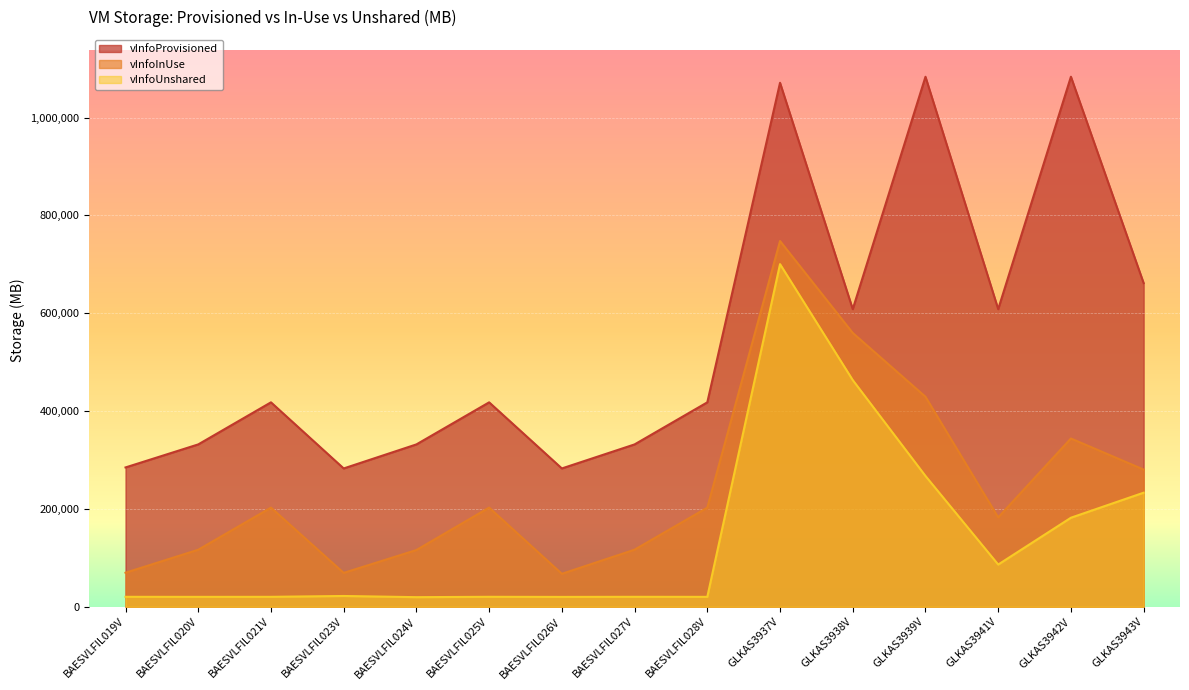

What are all the series names shown in the legend?

vInfoProvisioned, vInfoInUse, vInfoUnshared